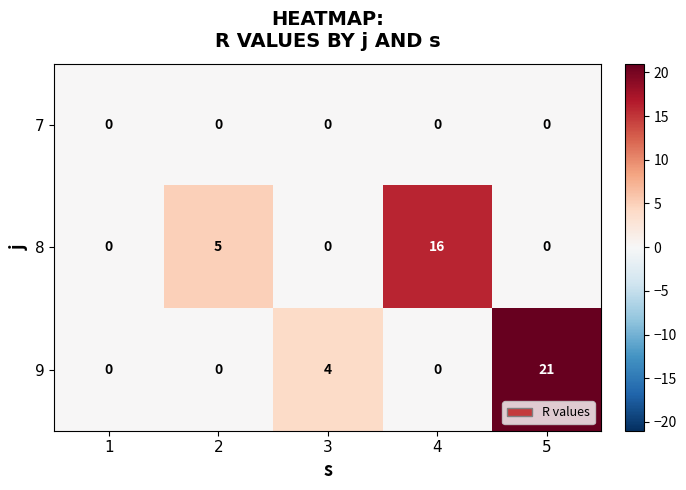

List the series in order of their peak value, lowest first.

7, 8, 9